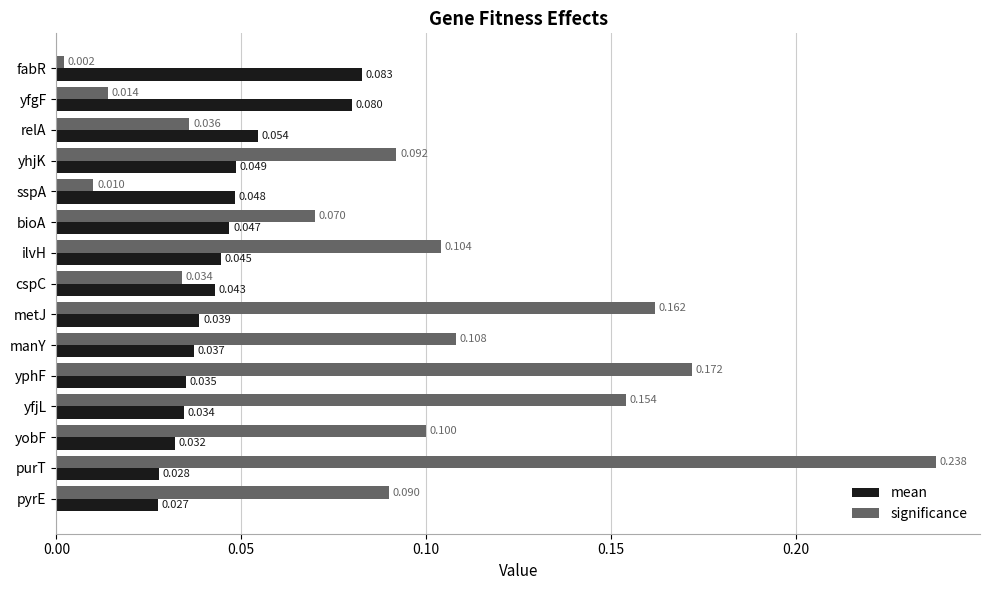

How many distinct data groups are displayed?

2